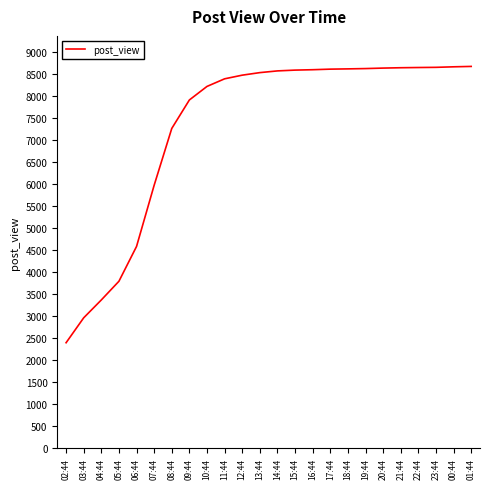

Approximately how many times larger is the value at 14:44 compared to 21:44?

1.0